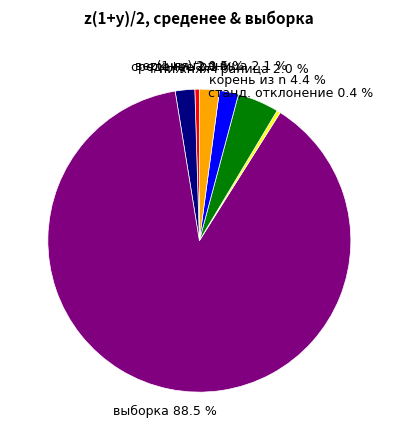

What is the largest slice in the pie chart?

выборка